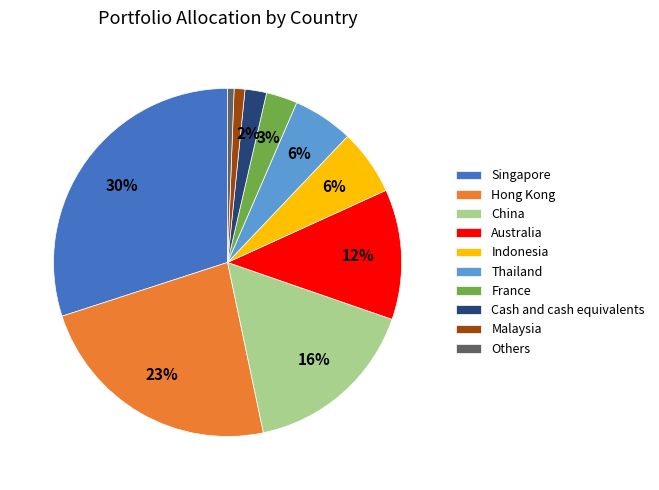

Does Others account for over 50% of the chart?

No